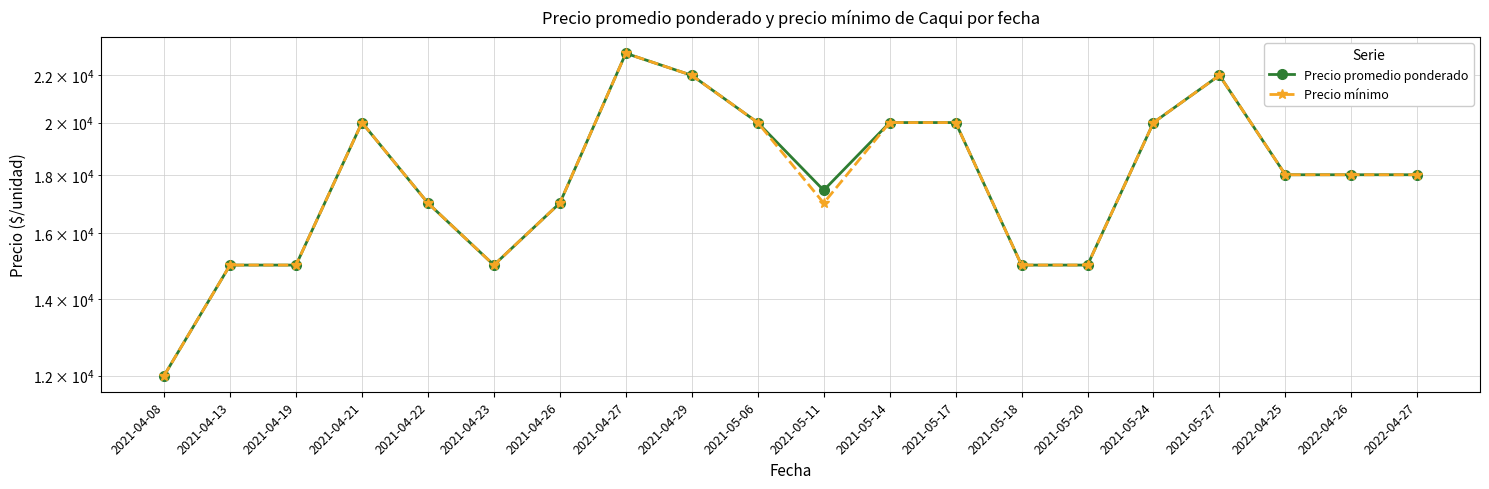

True or false: Precio promedio ponderado has more than 1 interior local peaks.

True